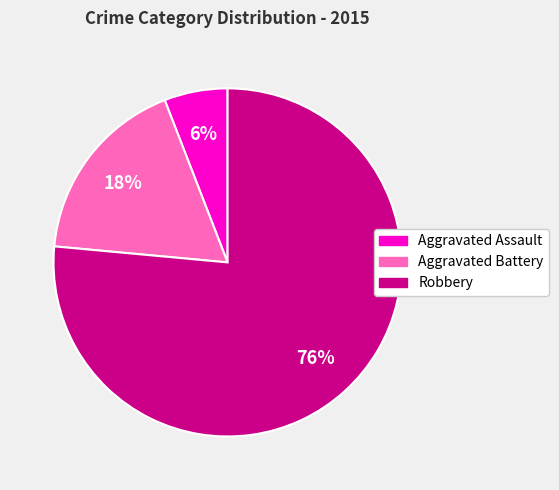

How many segments does this pie chart have?

3